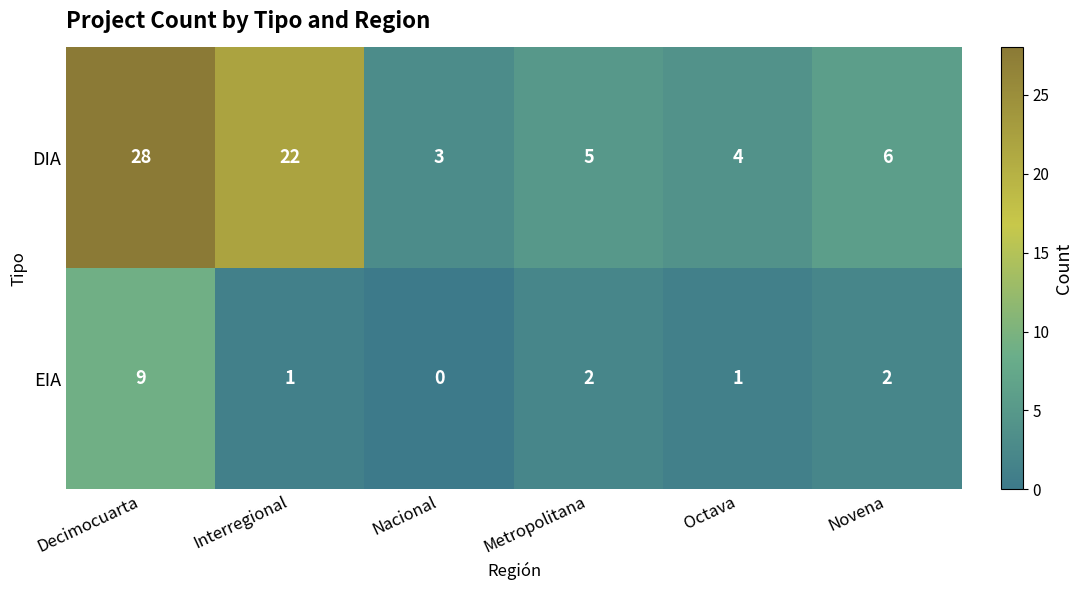

At which label does EIA first exceed 2?

Decimocuarta